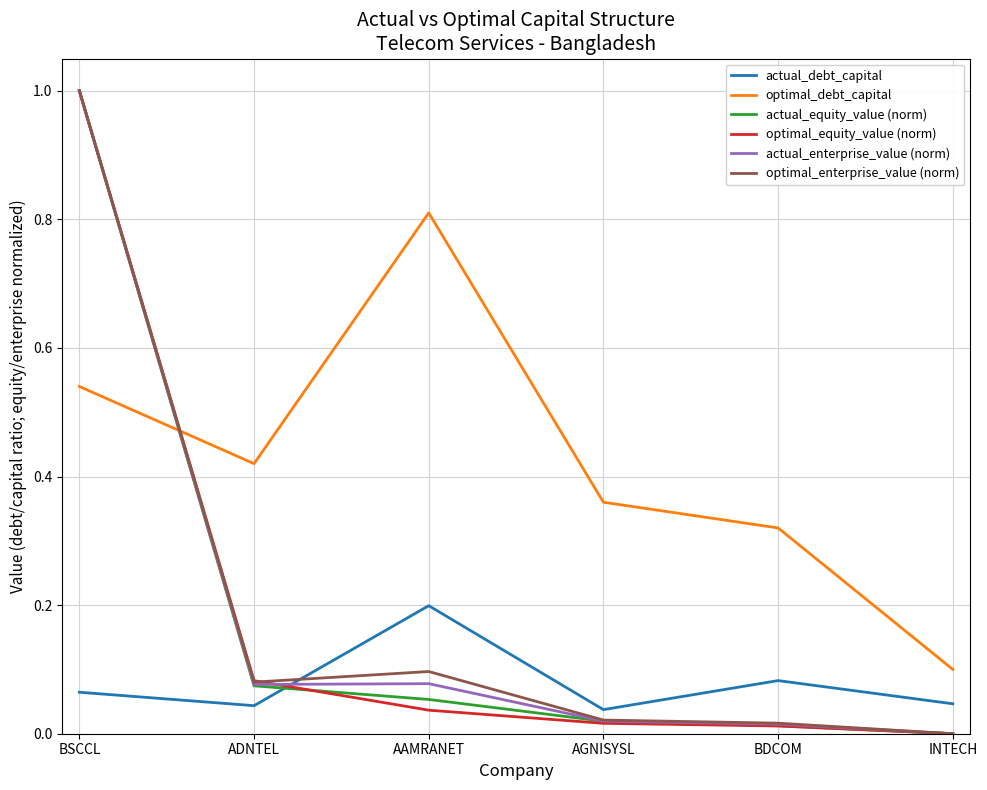

True or false: actual_enterprise_value (norm) has a value of -0.3 at INTECH.

False